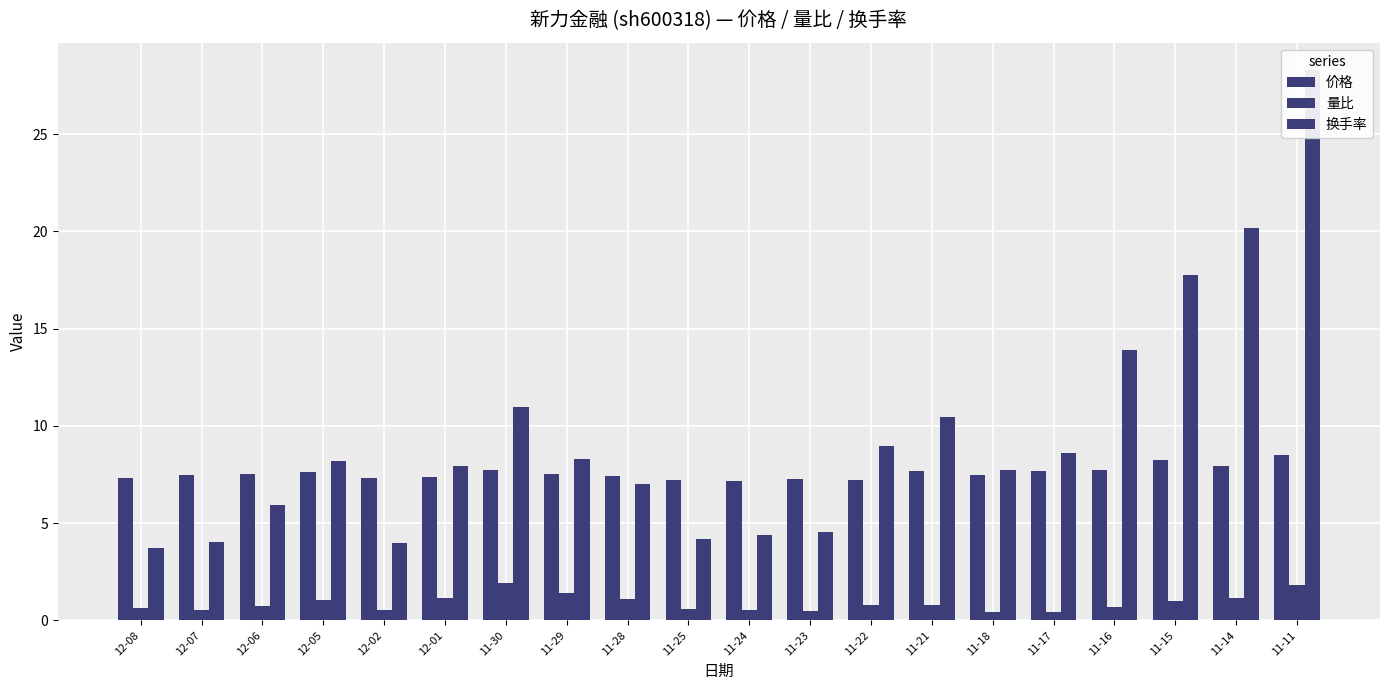

What position from the left is 12-05?

4